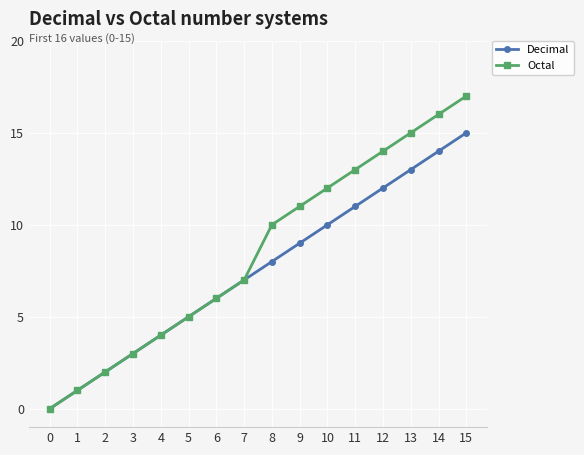

Which series has the largest total across all categories?

Octal